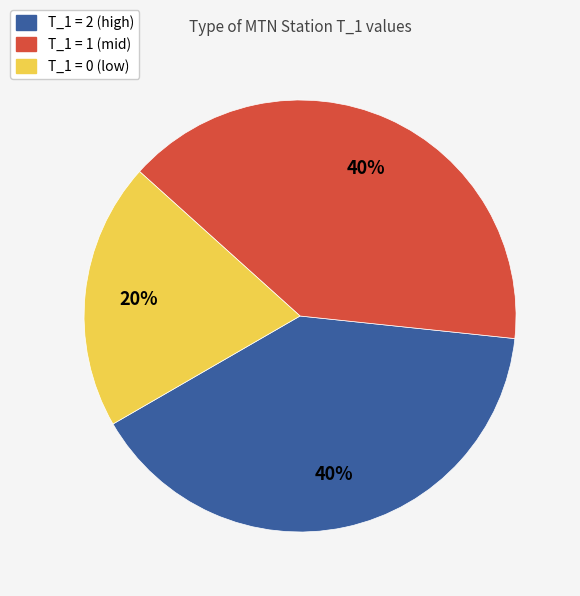

Is there a majority slice in this chart?

No